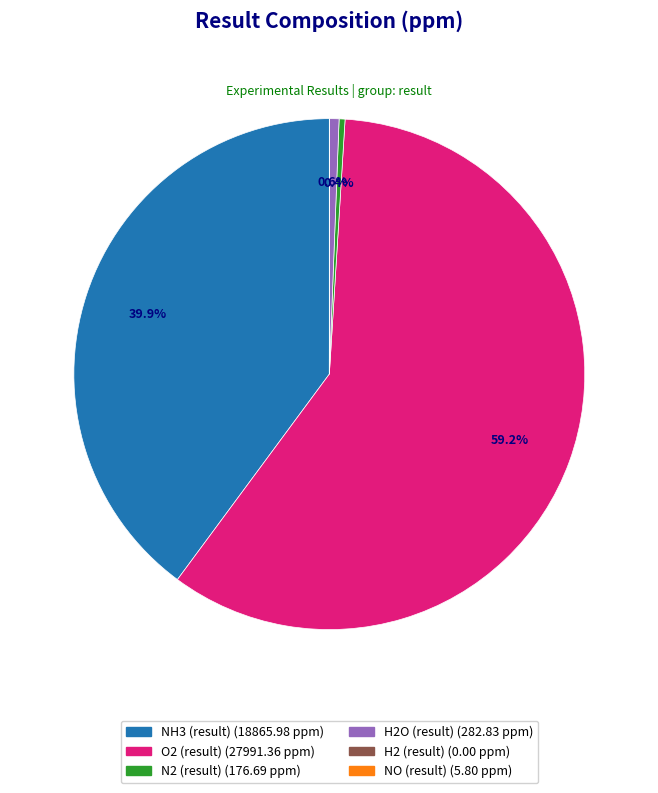

Approximately how many times larger is the value at O2 (result) compared to H2O (result)?

99.0